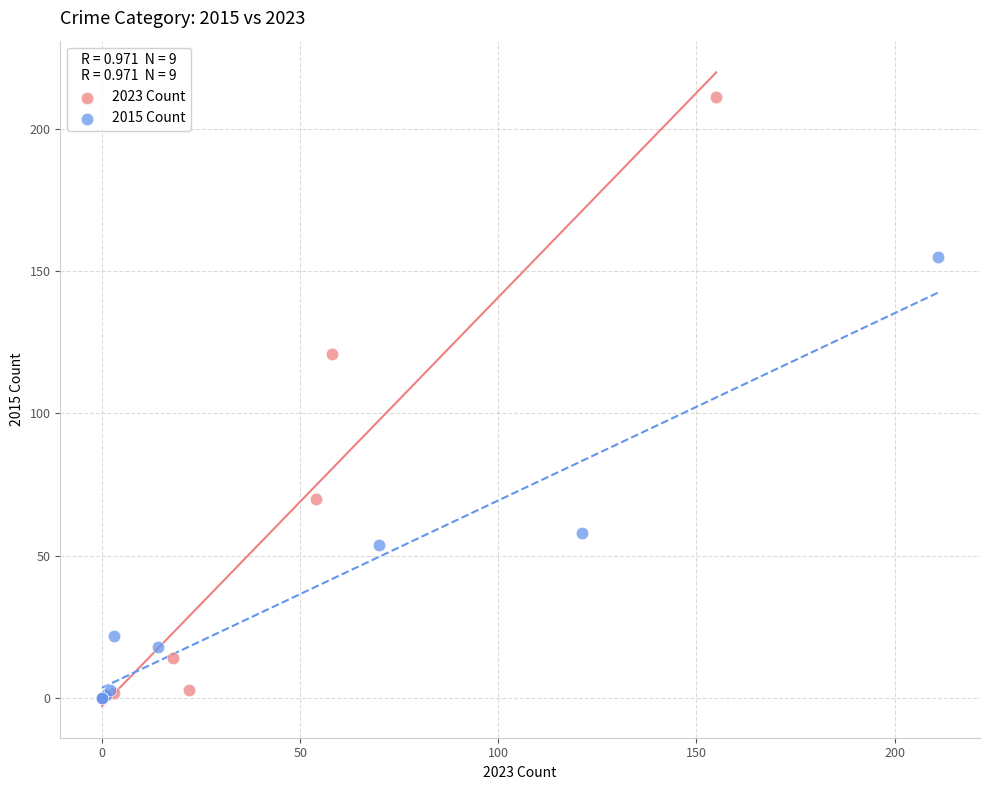

Which series has the largest Y range (max minus min)?

2023 Count